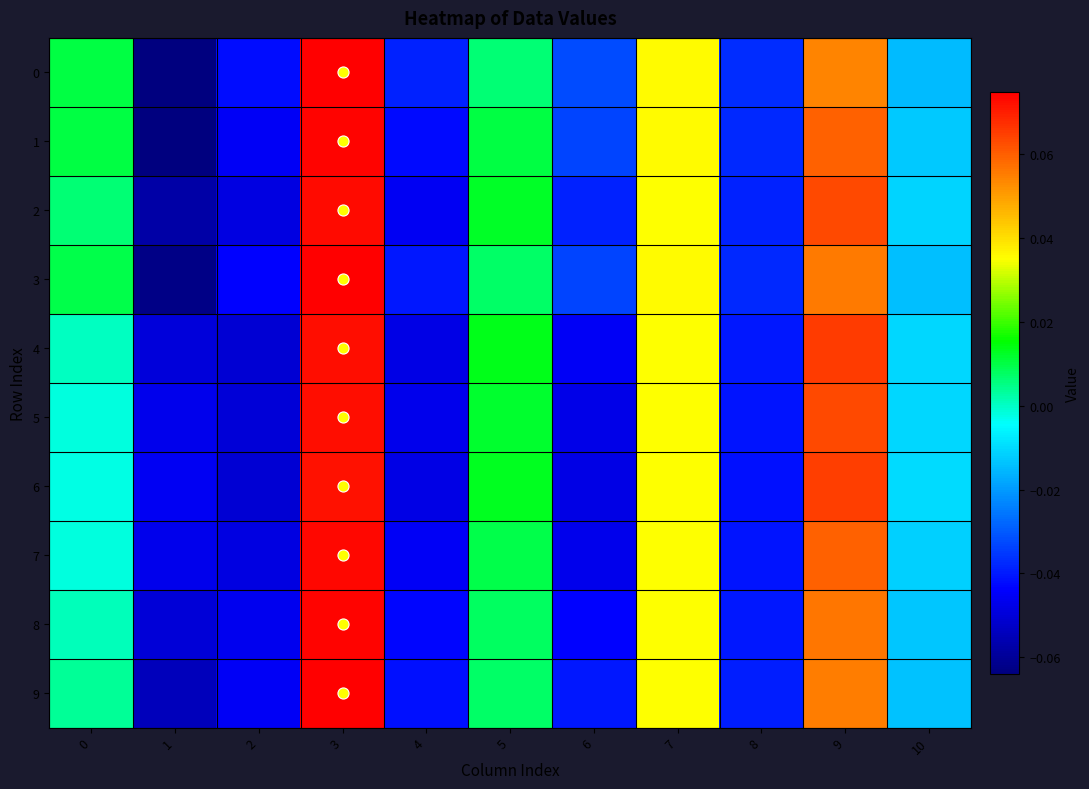

Which has a higher value, 3 or 7?

3